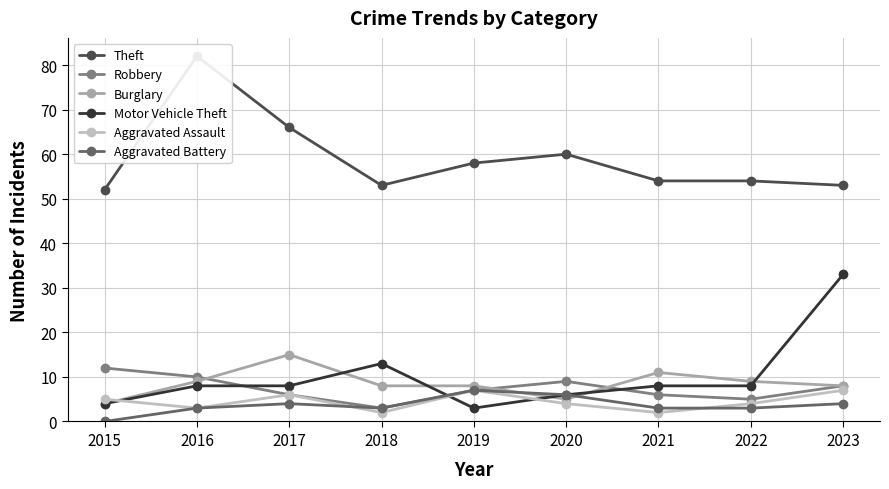

What value does the Theft series have at 2018?

53